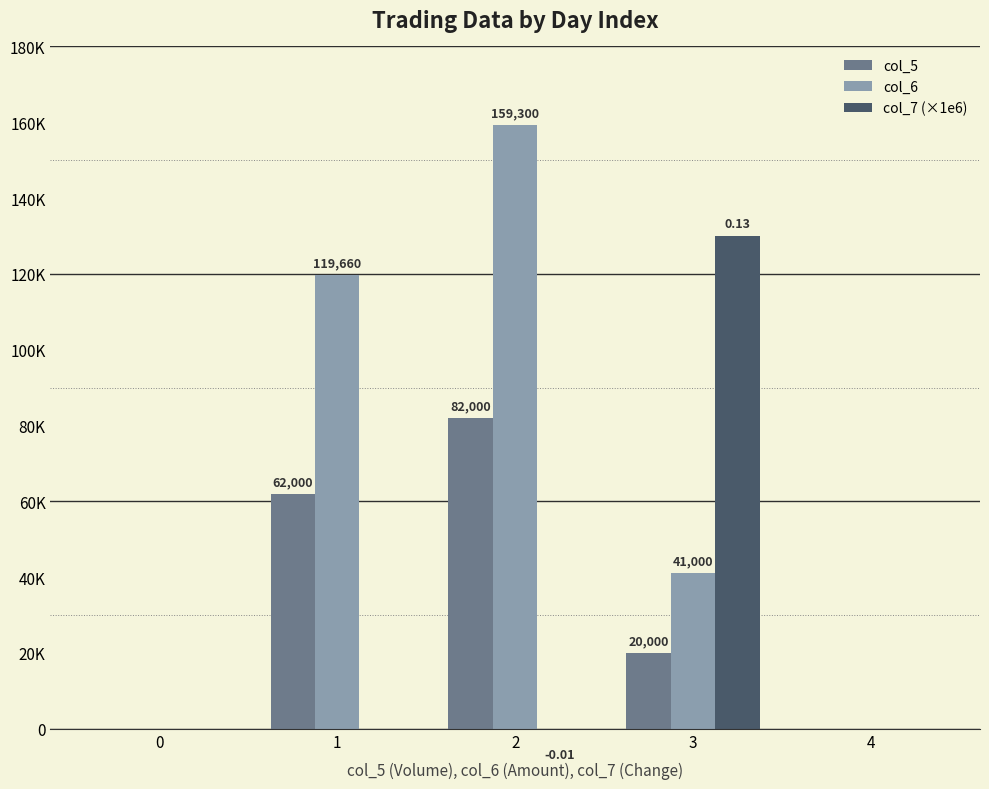

Reading left to right, what are all the values shown in this chart?

col_5: 0	62000	82000	20000	0
col_6: 0	119660	159300	41000	0
col_7 (×1e6): 0	0	-10000	130000	0